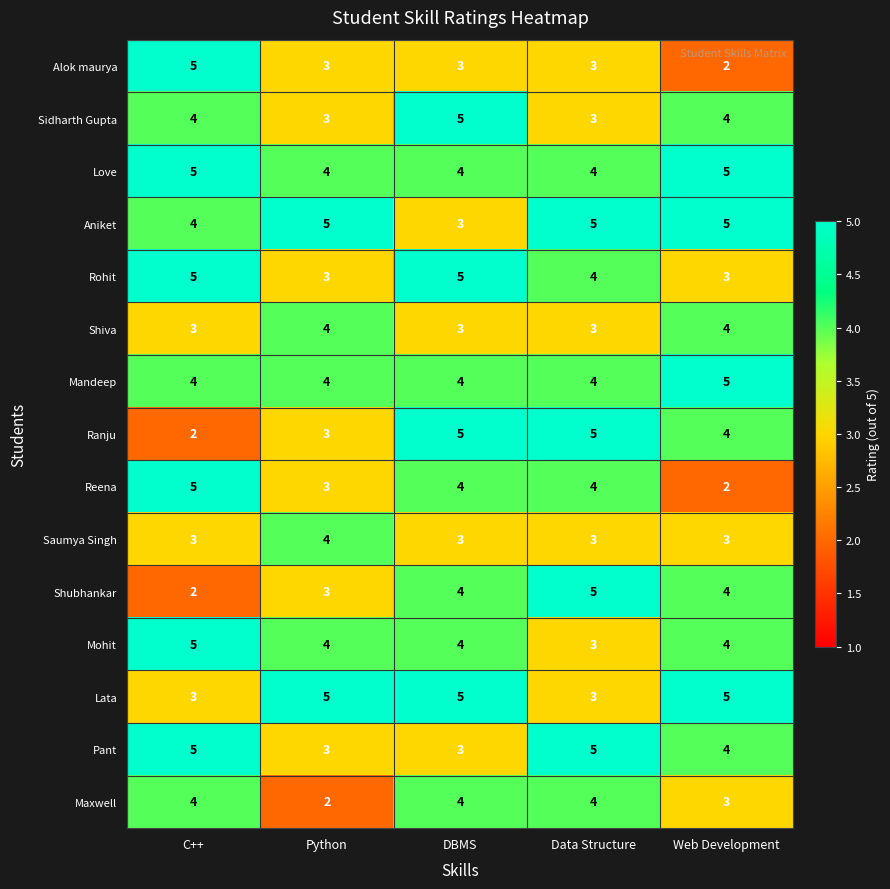

Is it true that Pant equals 4 at Web Development?

True